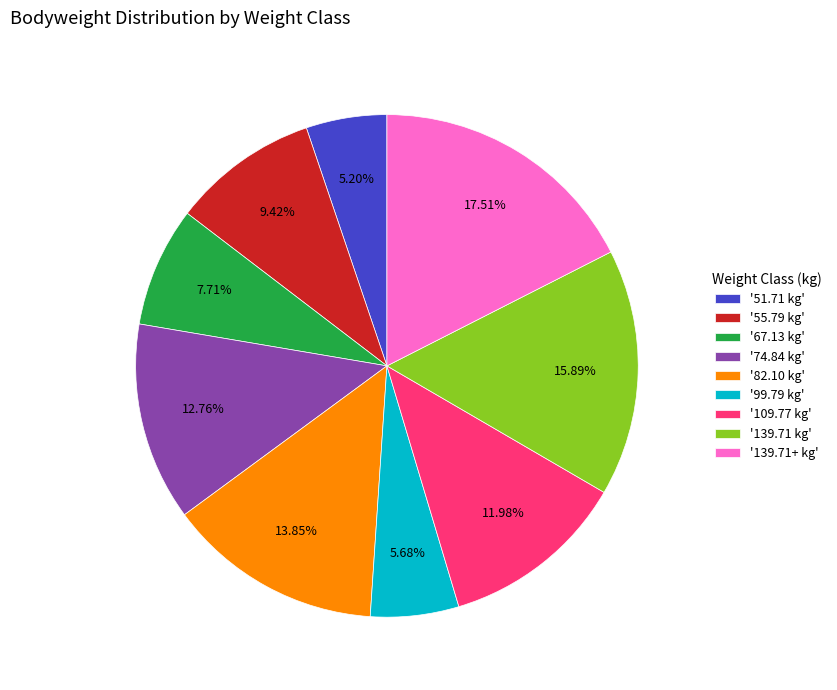

Is there a majority slice in this chart?

No